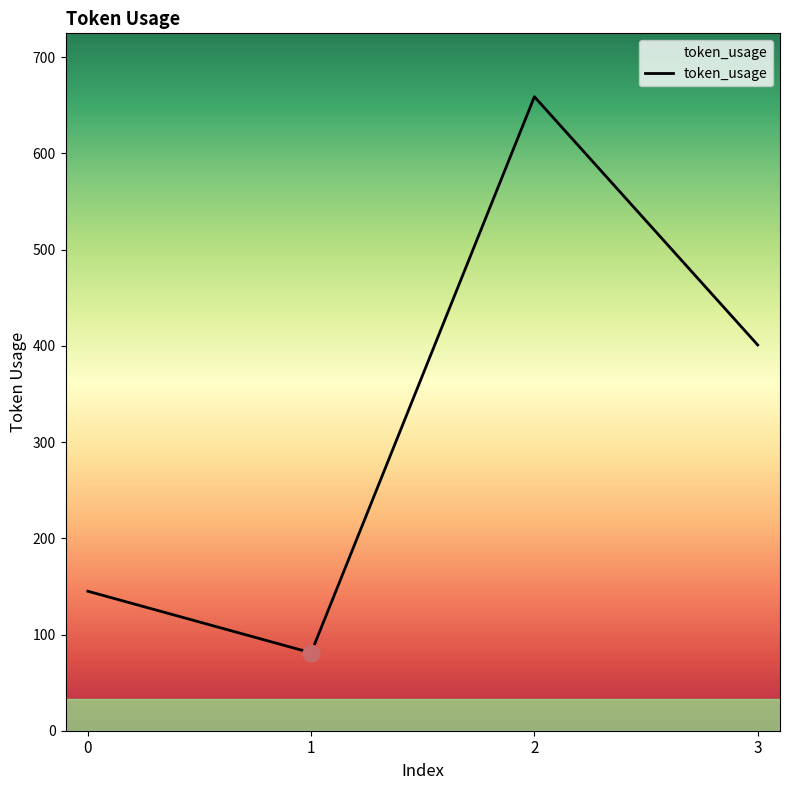

At which category does the chart reach its minimum across all series?

1